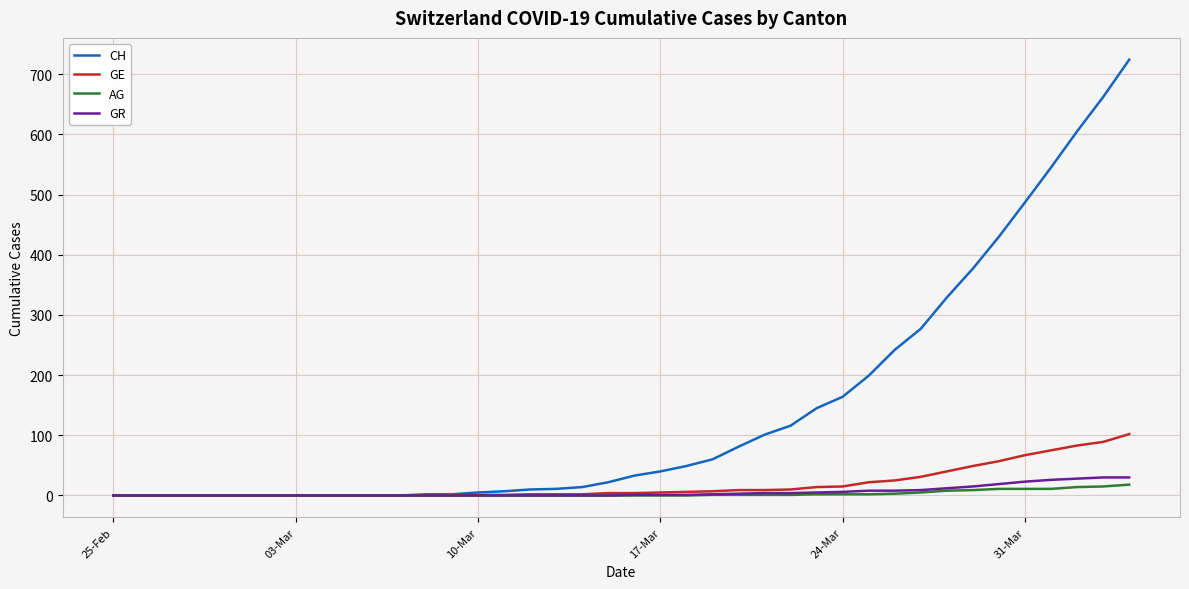

What is the highest value of the AG series?

18